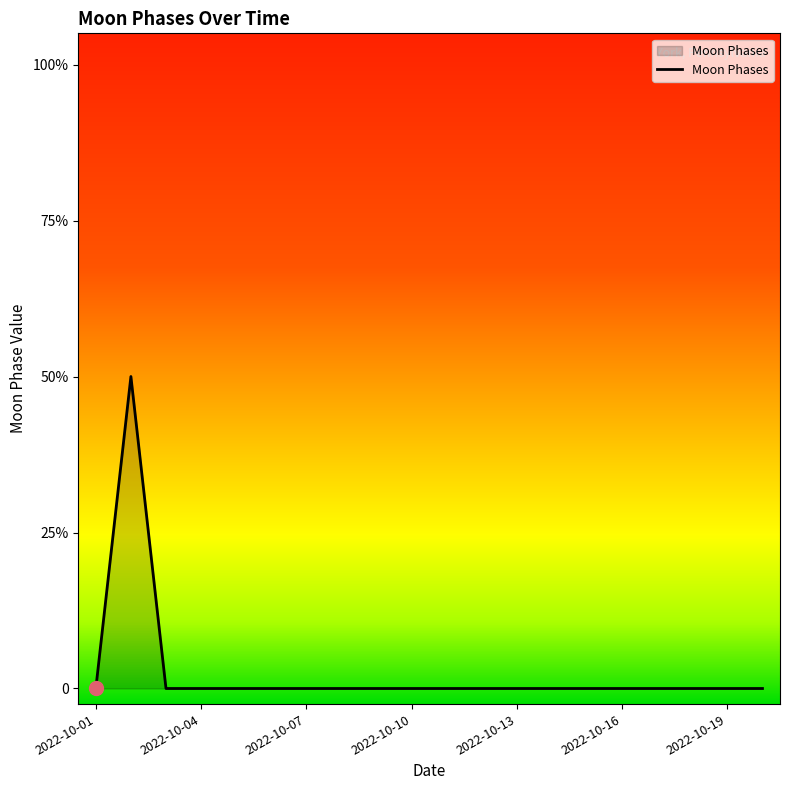

Which category has the lowest value across all series?

2022-10-01